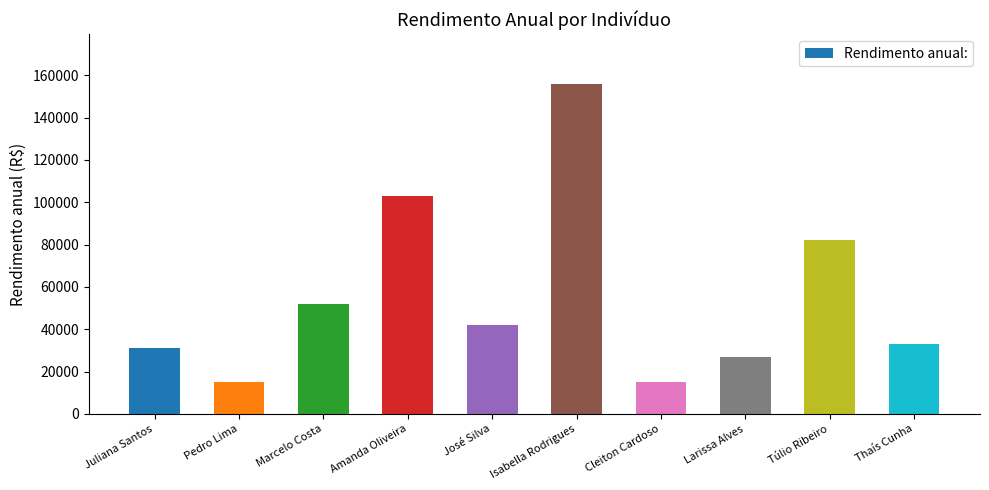

What is the difference between the maximum and second lowest values?

141000